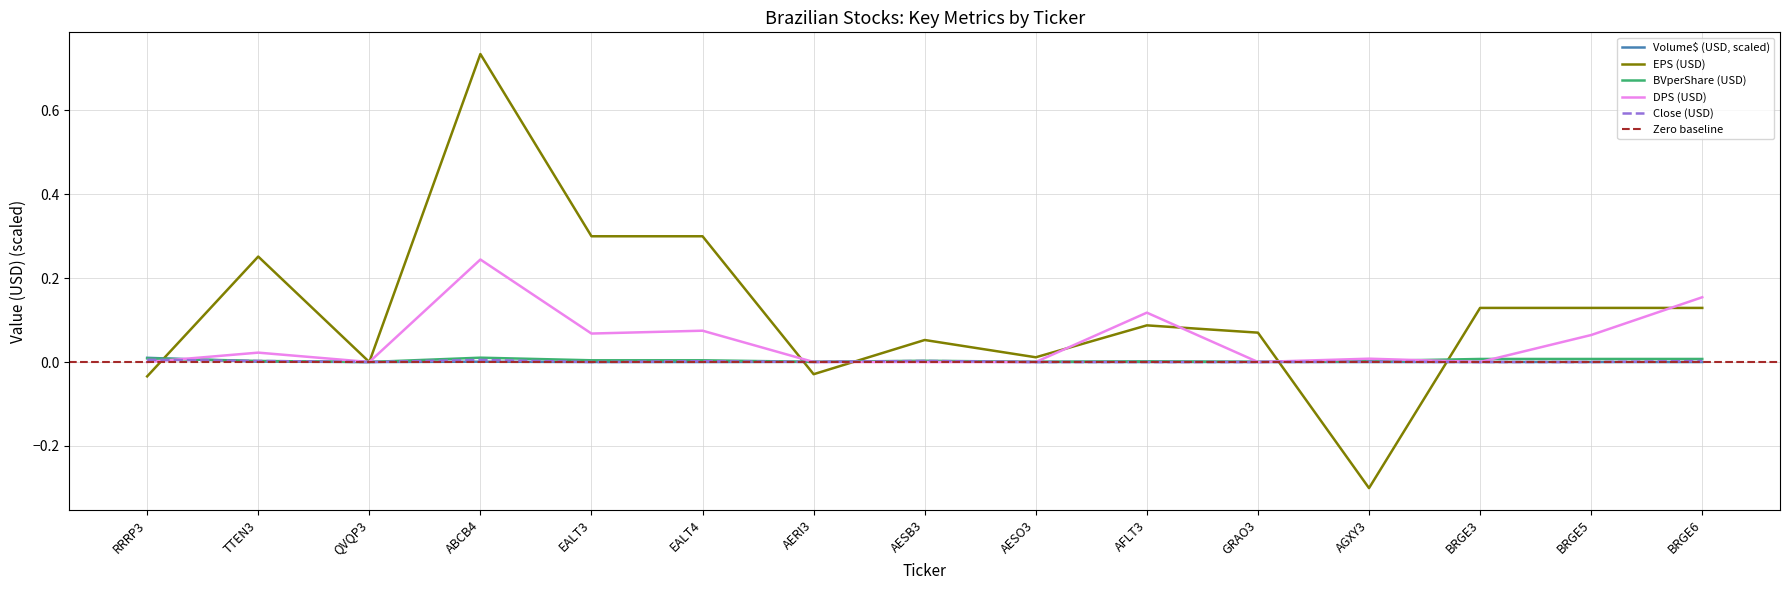

In Volume$ (USD), how many points are lower than both neighbors (excluding endpoints)?

5